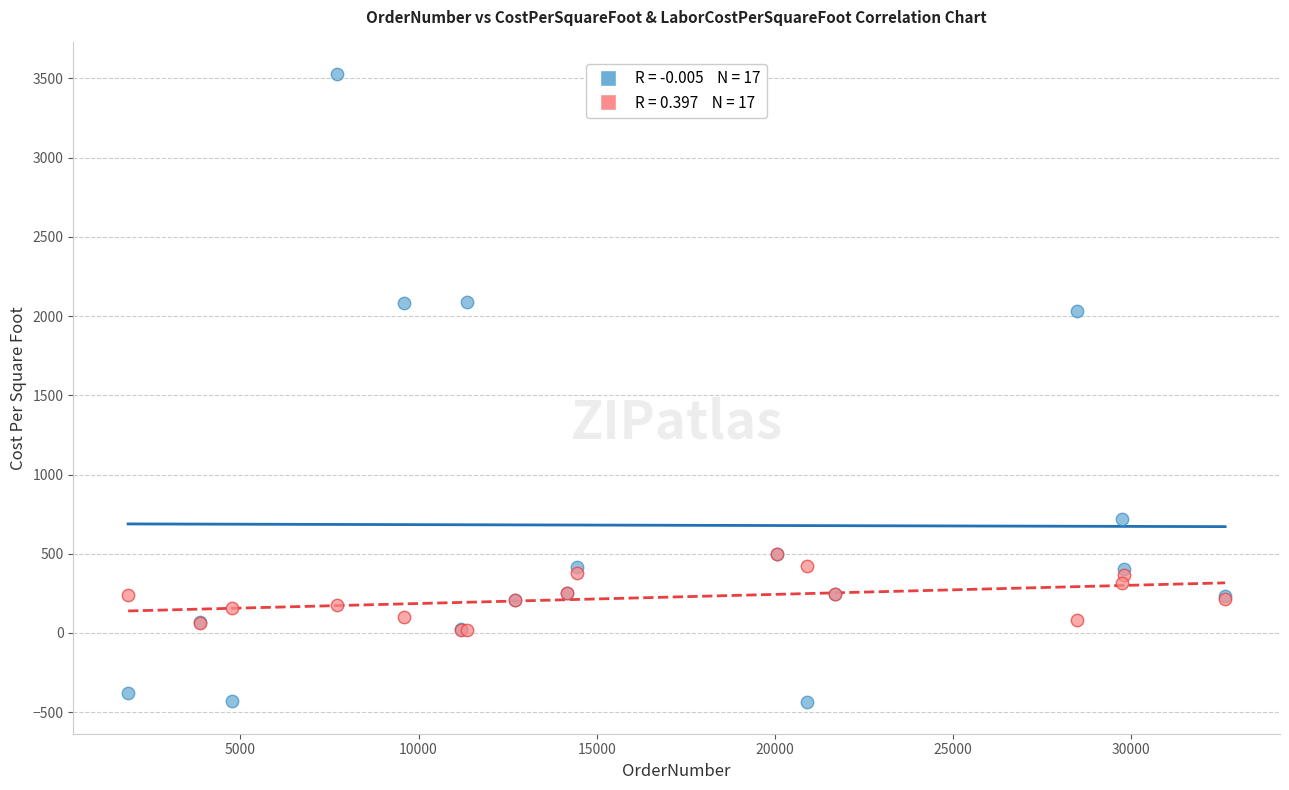

Across all series, what Y value is closest to 1545?

2033.7